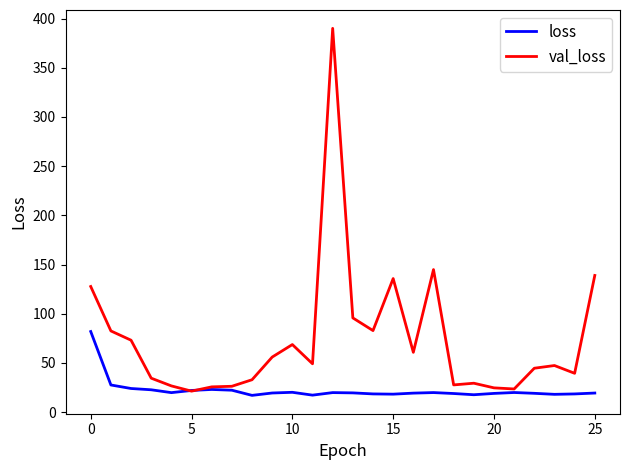

What are all the series names shown in the legend?

loss, val_loss